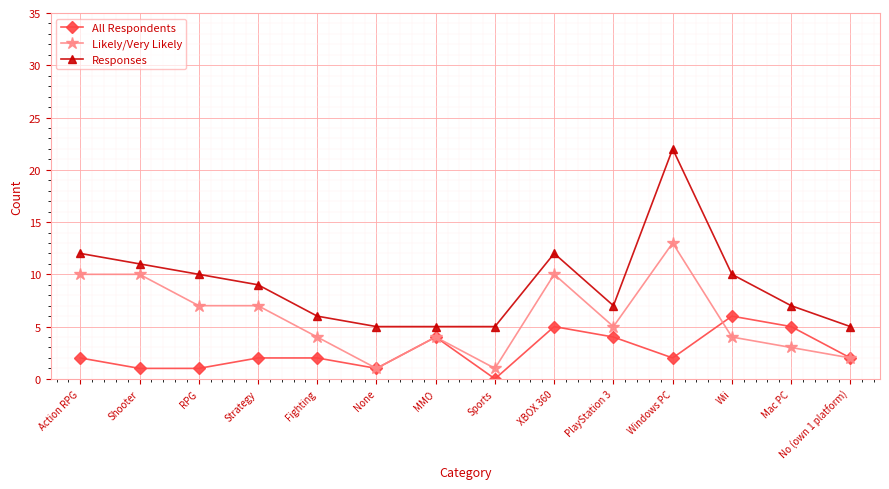

True or false: Likely/Very Likely and Responses intersect in this chart.

False